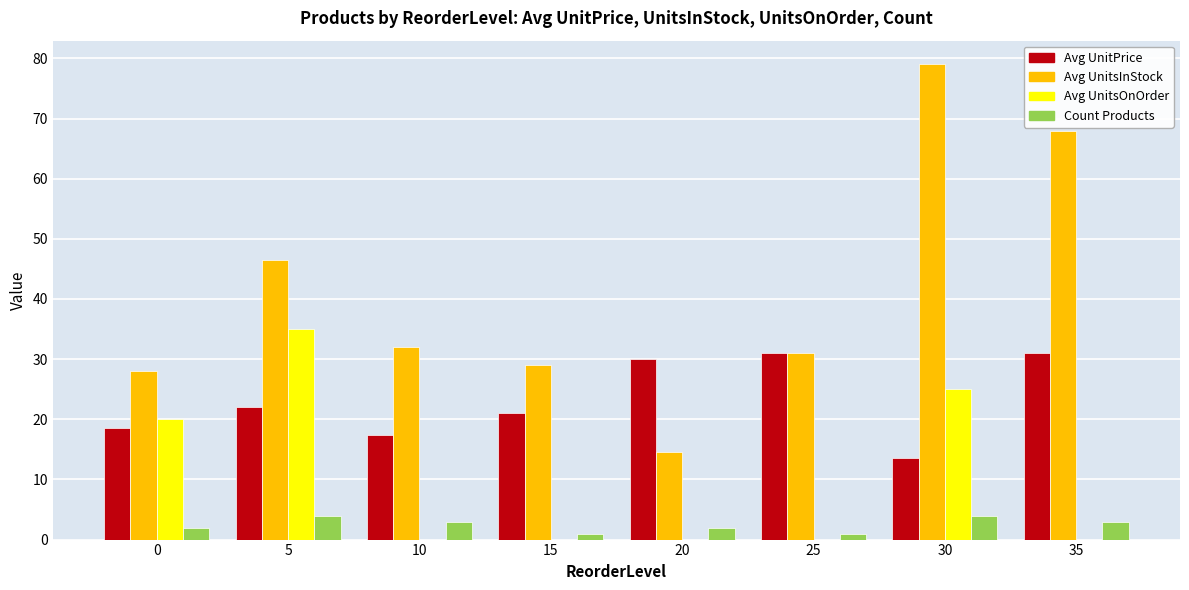

What is the sum of all Avg UnitsInStock values?

328.0